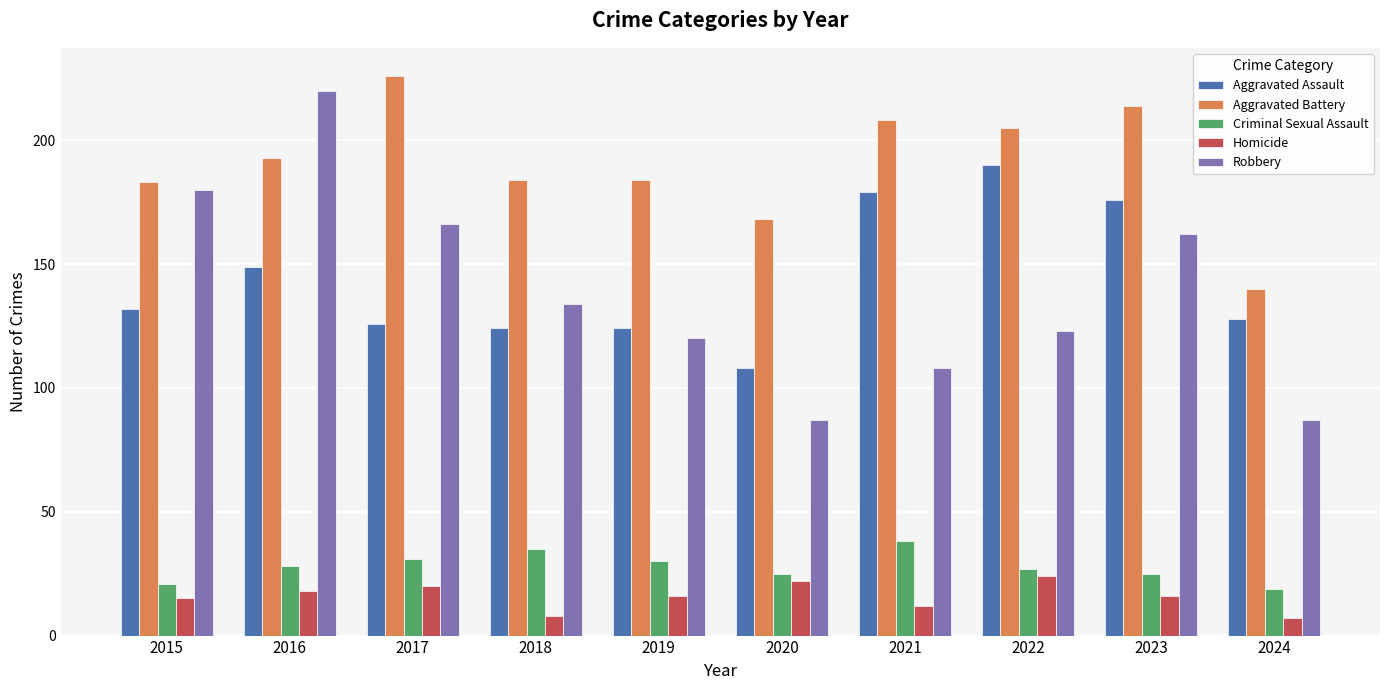

What is the value of the Homicide bar at the 8th from the left?

24